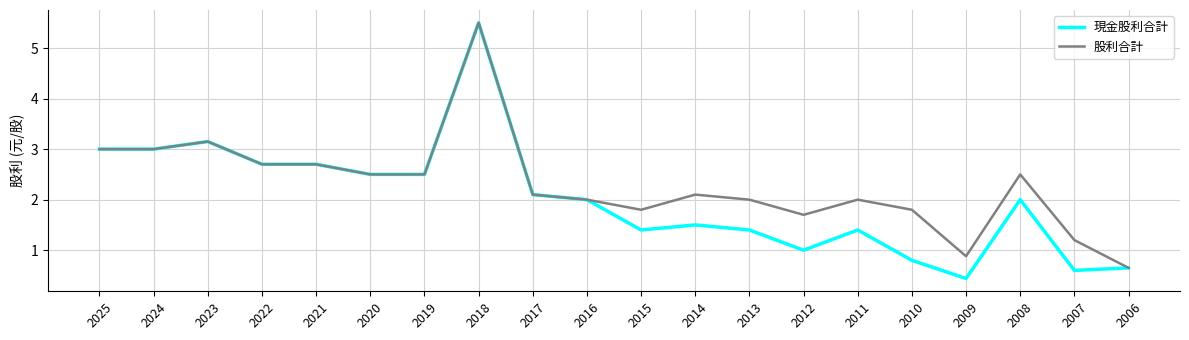

At which category is the sum across all series the highest?

2018